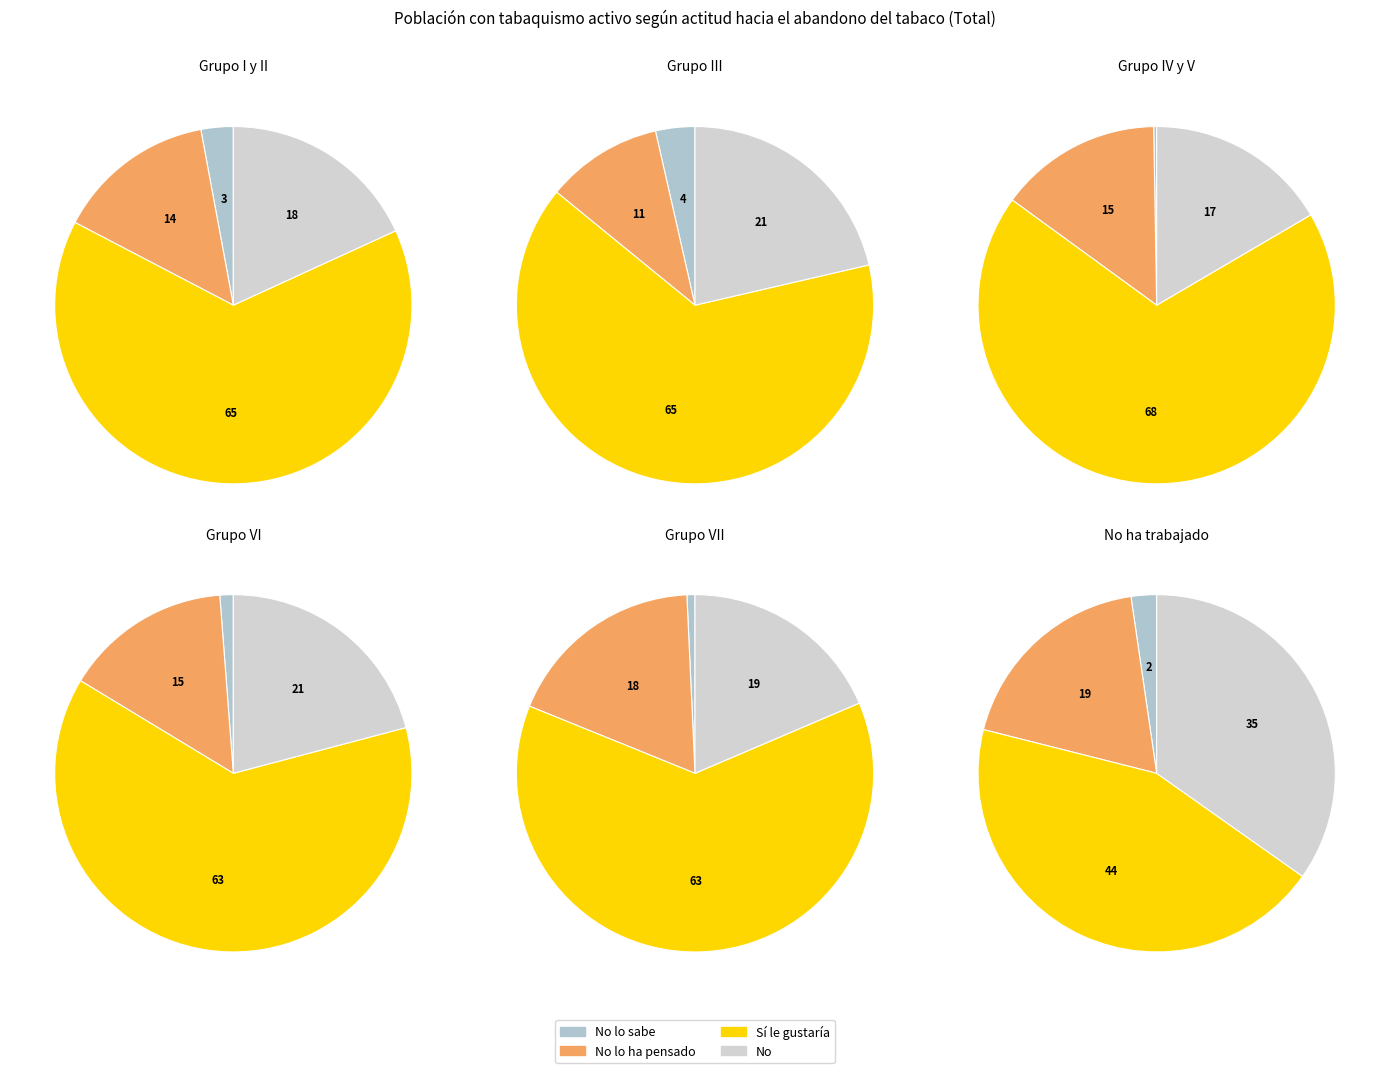

Which category has the smallest portion of the pie?

No lo sabe